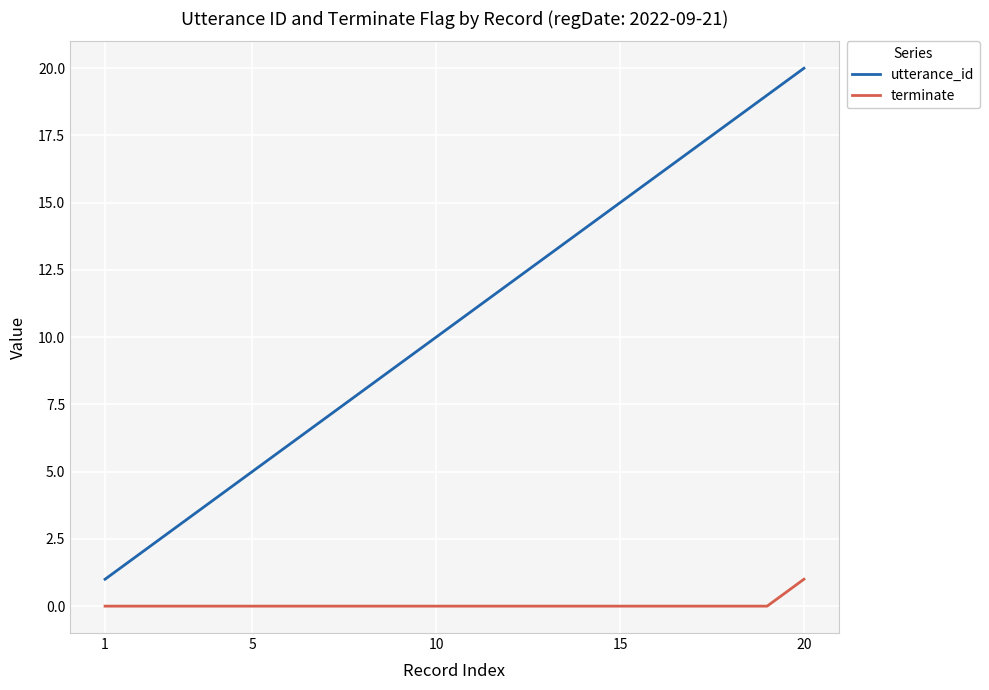

Reading right to left, what are all the values shown in this chart?

utterance_id: 20	19	18	17	16	15	14	13	12	11	10	9	8	7	6	5	4	3	2	1
terminate: 1	0	0	0	0	0	0	0	0	0	0	0	0	0	0	0	0	0	0	0